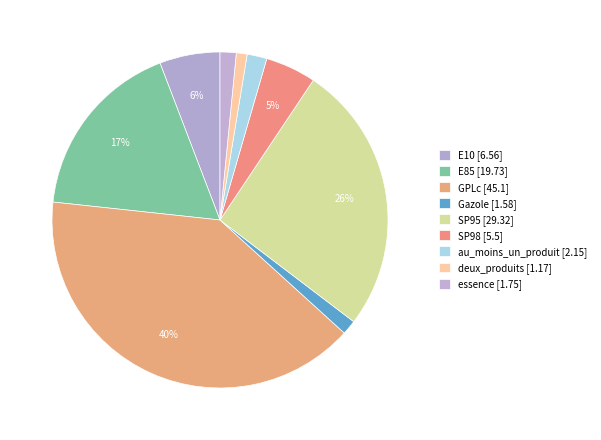

What percentage is the SP95 slice, to the nearest percent?

26%